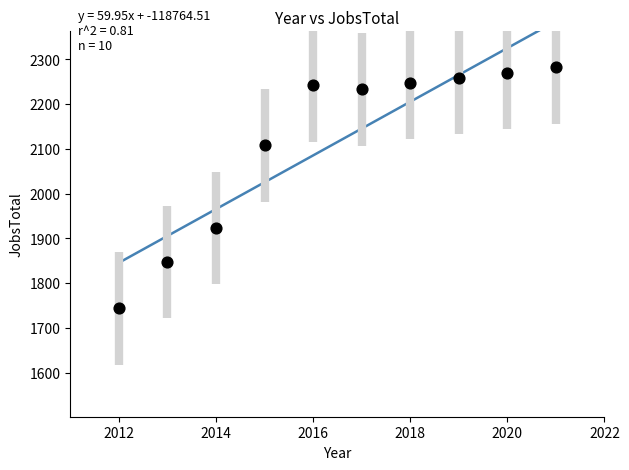

What is the range of X values (max minus min)?

9